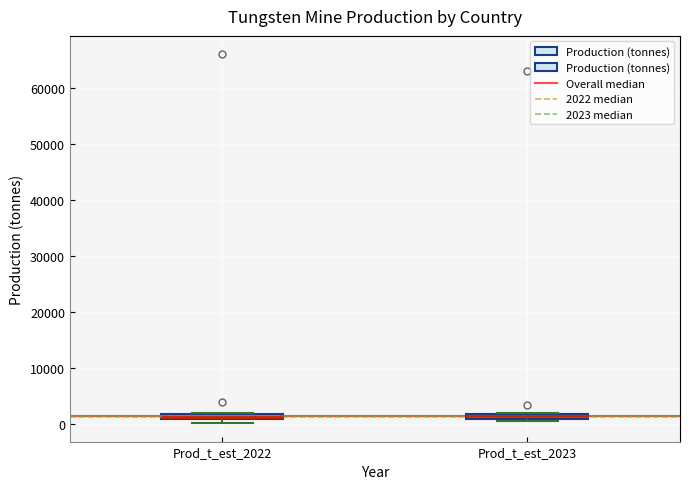

Where is the upper edge of the box for Prod_t_est_2022 on the y-axis? The values are not printed on the chart, so give them approximately, as read against the axis.

2000